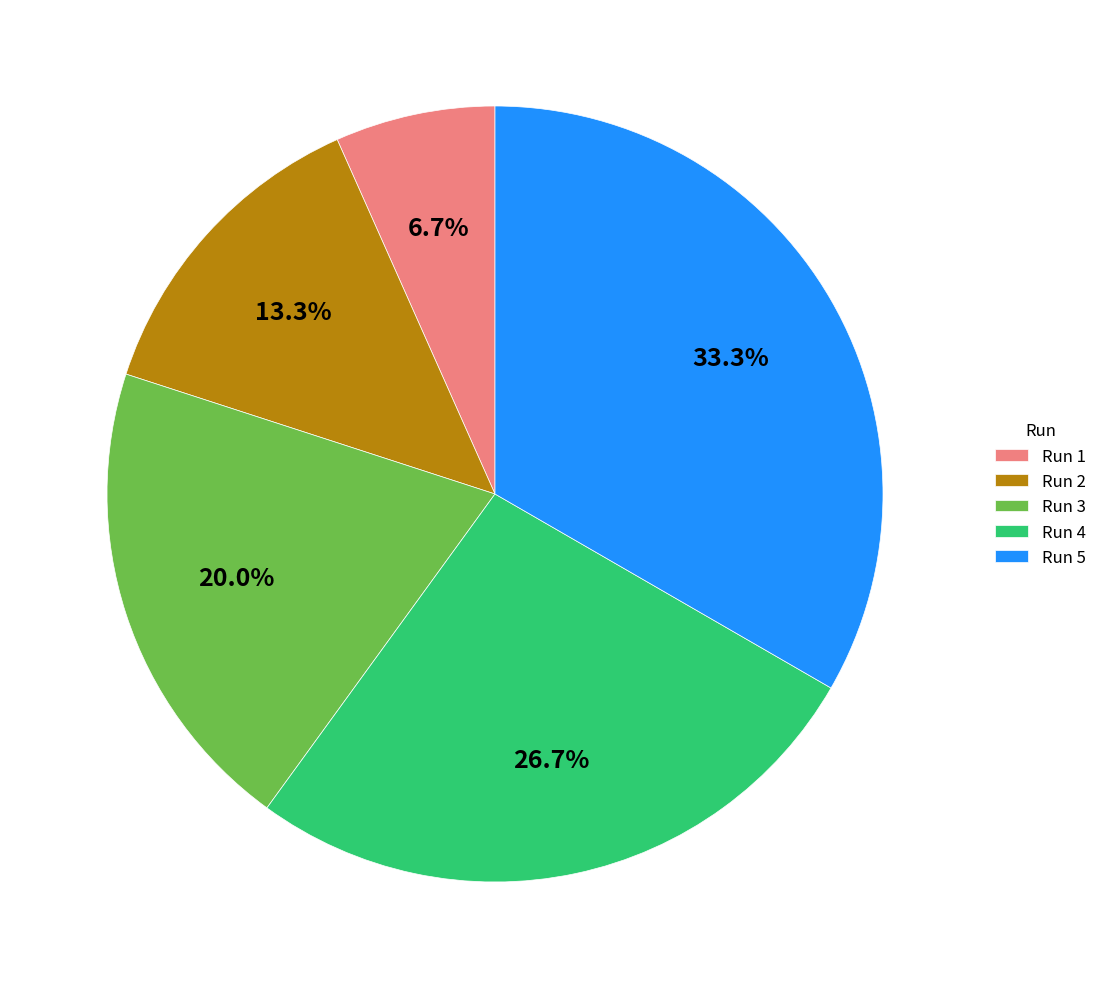

Approximately how many times larger is the value at Run 4 compared to Run 2?

2.0